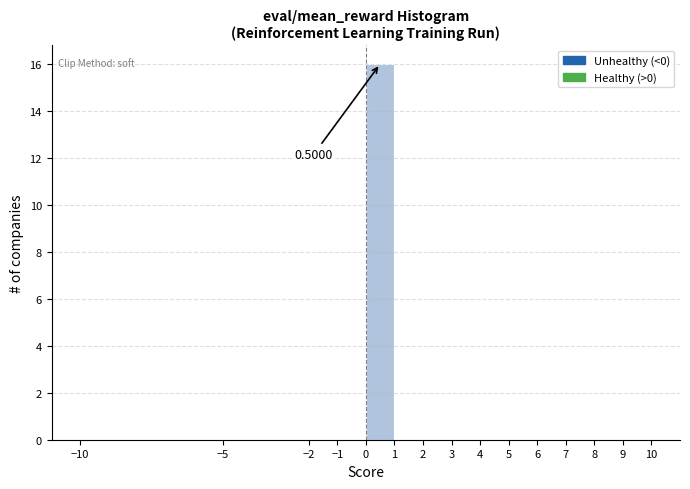

Which range on the x-axis has the tallest bar?

0 to 1